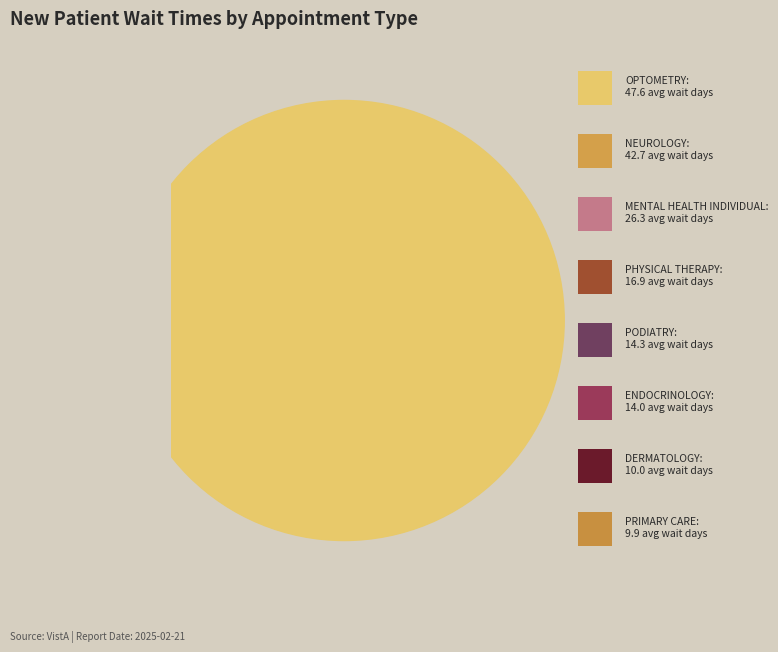

To the nearest percent, what portion does NEUROLOGY represent?

24%